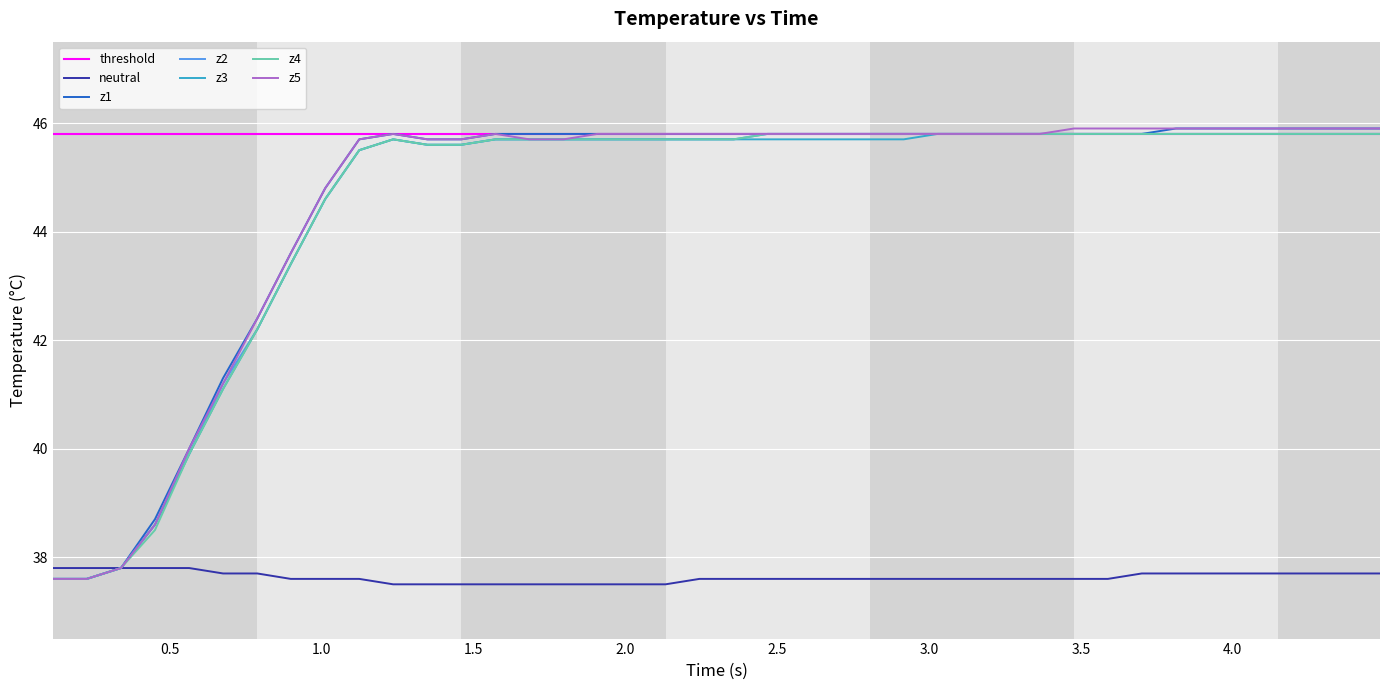

What is the maximum value for neutral?

37.8